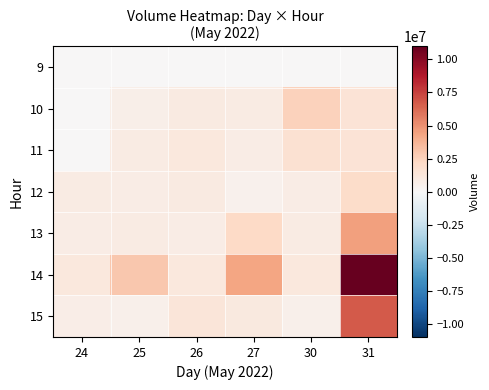

How many distinct data groups are displayed?

7